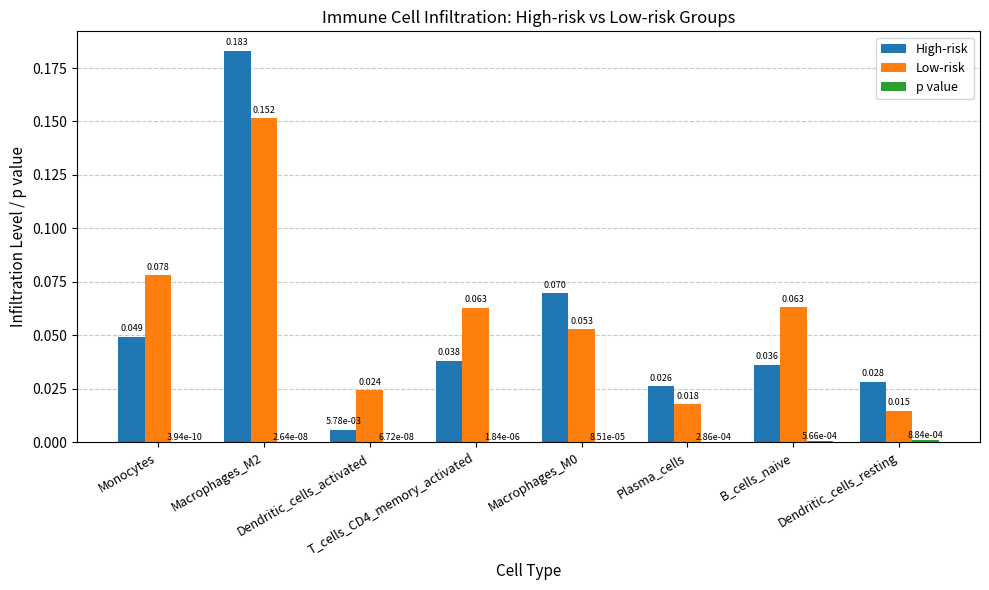

Which series has the largest total across all categories?

Low-risk